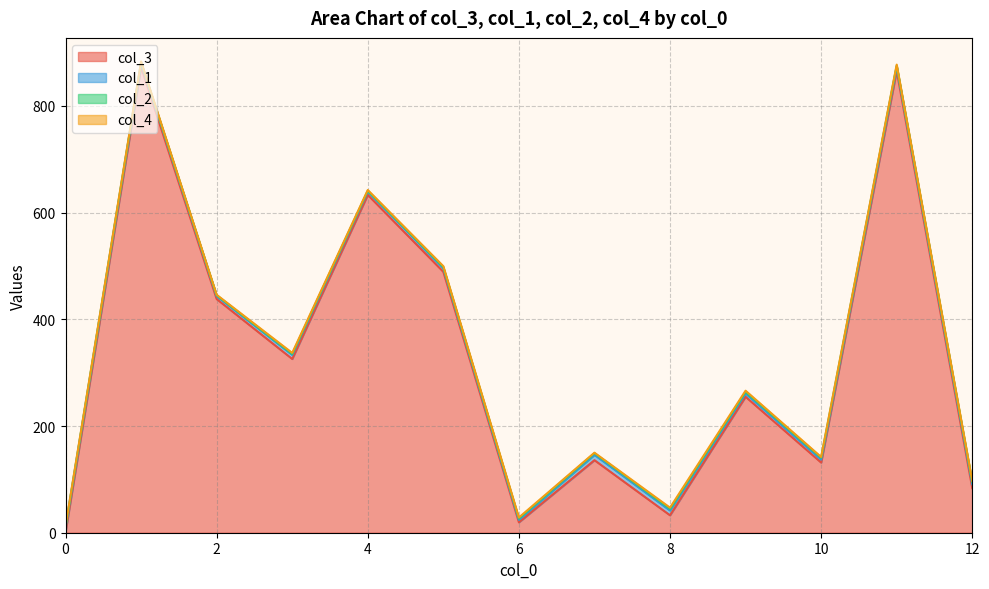

What is the lowest value of the col_2 series?

1